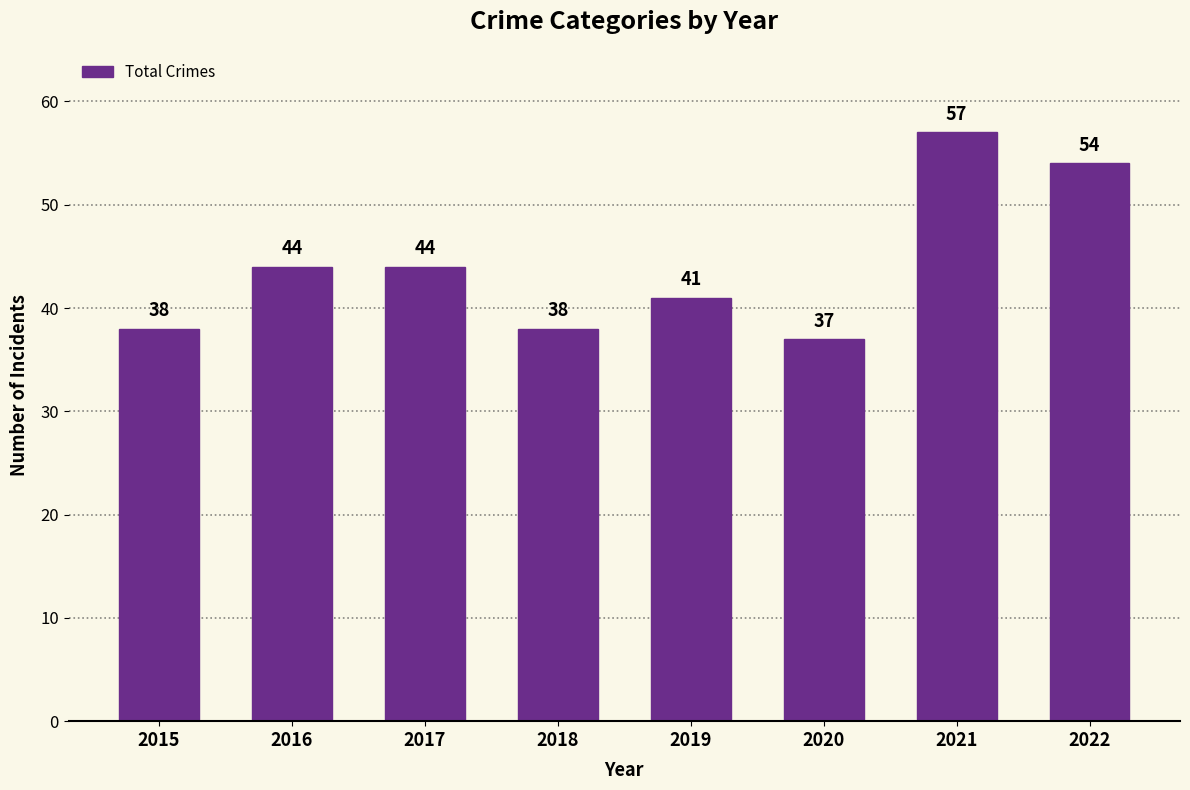

Reading right to left, transcribe all the data shown in this chart.

54	57	37	41	38	44	44	38